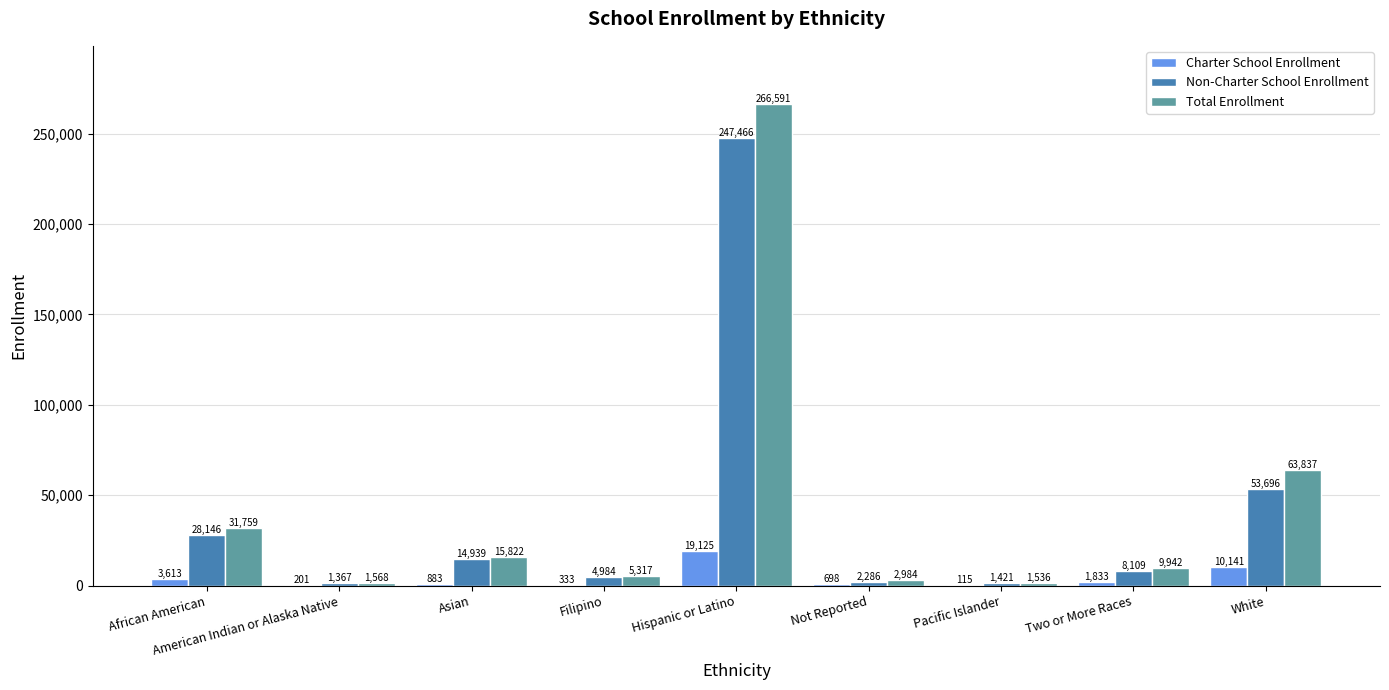

Are the bars horizontal?

No